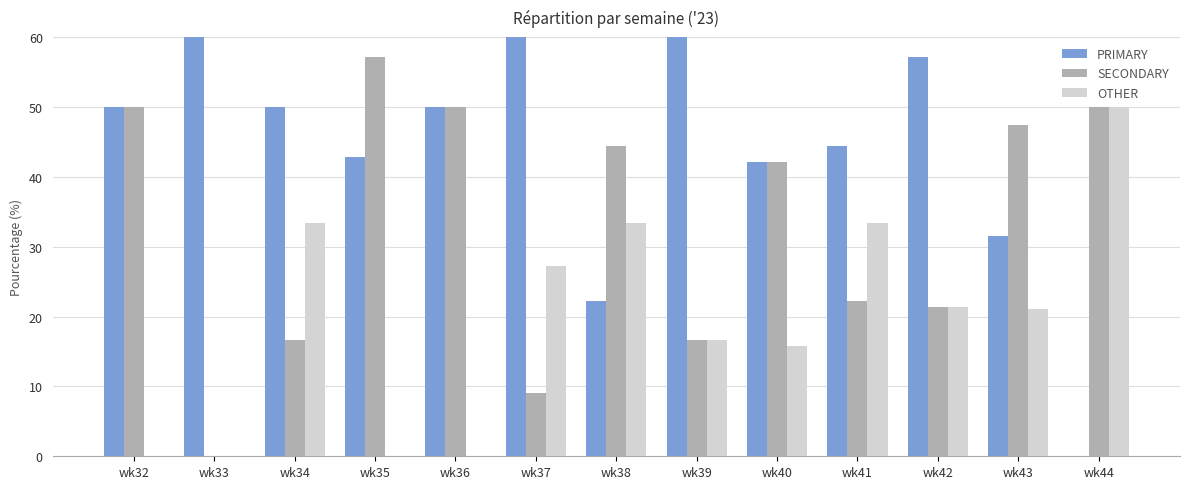

Where is PRIMARY nearest to the value 50?

wk32